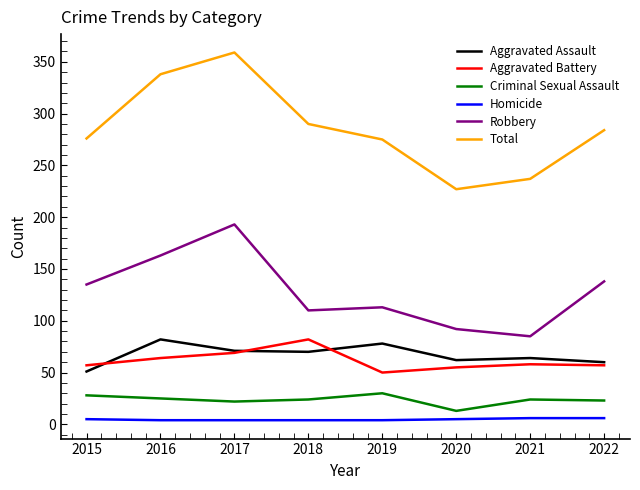

Which series changed the most between 2017 and 2022?

Total